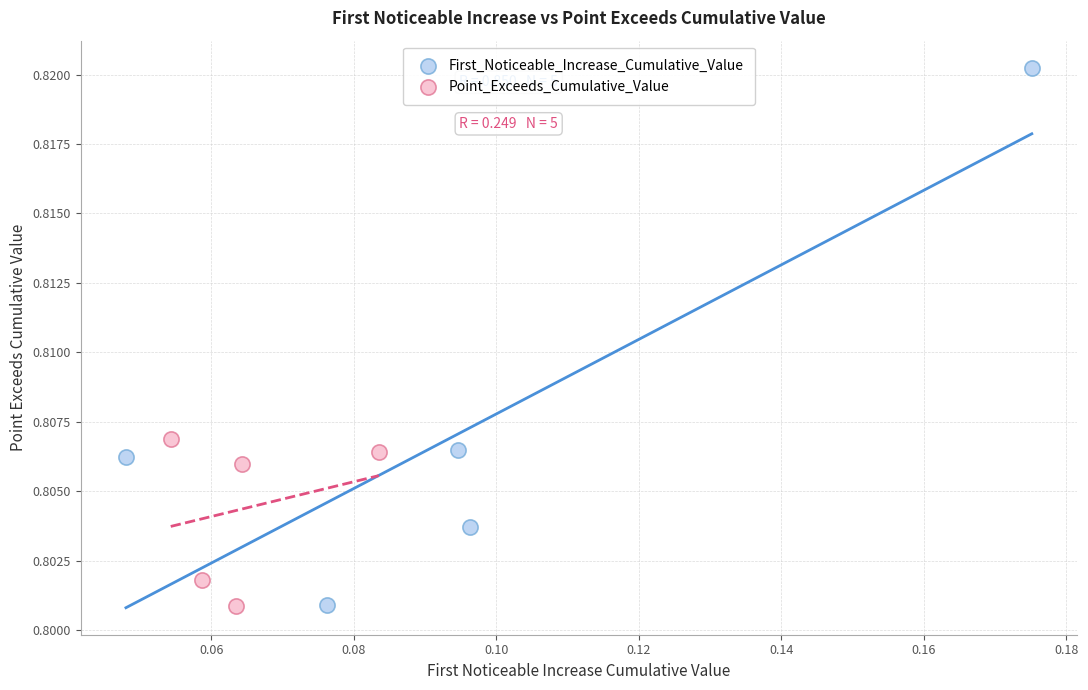

Which series contains the highest Y value?

First_Noticeable_Increase_Cumulative_Value